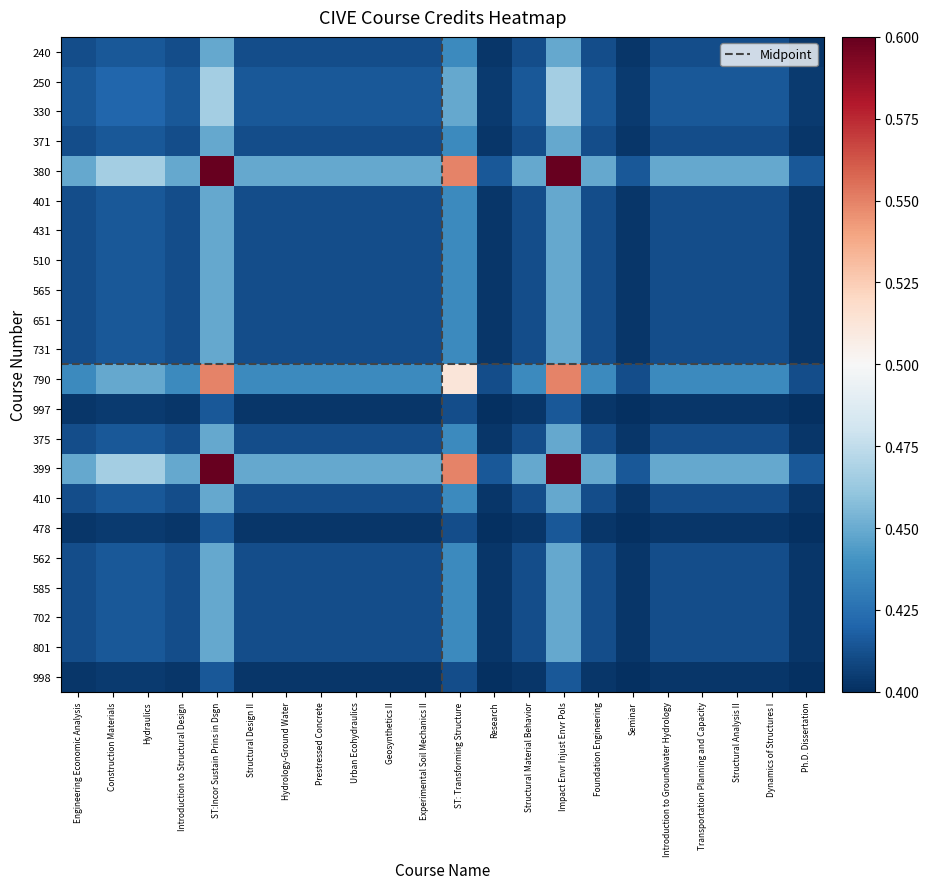

Reading left to right, transcribe all the data shown in this chart.

240: Engineering Economic Analysis=0.4	Construction Materials=0.4	Hydraulics=0.4	Introduction to Structural Design=0.4	ST:Incor Sustain Prins in Dsgn=0.4	Structural Design II=0.4	Hydrology-Ground Water=0.4	Prestressed Concrete=0.4	Urban Ecohydraulics=0.4	Geosynthetics II=0.4	Experimental Soil Mechanics II=0.4	ST: Transforming Structure=0.4	Research=0.4	Structural Material Behavior=0.4	Impact Envr Injust Envr Pols=0.4	Foundation Engineering=0.4	Seminar=0.4	Introduction to Groundwater Hydrology=0.4	Transportation Planning and Capacity=0.4	Structural Analysis II=0.4	Dynamics of Structures I=0.4	Ph.D. Dissertation=0.4
250: Engineering Economic Analysis=0.4	Construction Materials=0.4	Hydraulics=0.4	Introduction to Structural Design=0.4	ST:Incor Sustain Prins in Dsgn=0.5	Structural Design II=0.4	Hydrology-Ground Water=0.4	Prestressed Concrete=0.4	Urban Ecohydraulics=0.4	Geosynthetics II=0.4	Experimental Soil Mechanics II=0.4	ST: Transforming Structure=0.4	Research=0.4	Structural Material Behavior=0.4	Impact Envr Injust Envr Pols=0.5	Foundation Engineering=0.4	Seminar=0.4	Introduction to Groundwater Hydrology=0.4	Transportation Planning and Capacity=0.4	Structural Analysis II=0.4	Dynamics of Structures I=0.4	Ph.D. Dissertation=0.4
330: Engineering Economic Analysis=0.4	Construction Materials=0.4	Hydraulics=0.4	Introduction to Structural Design=0.4	ST:Incor Sustain Prins in Dsgn=0.5	Structural Design II=0.4	Hydrology-Ground Water=0.4	Prestressed Concrete=0.4	Urban Ecohydraulics=0.4	Geosynthetics II=0.4	Experimental Soil Mechanics II=0.4	ST: Transforming Structure=0.4	Research=0.4	Structural Material Behavior=0.4	Impact Envr Injust Envr Pols=0.5	Foundation Engineering=0.4	Seminar=0.4	Introduction to Groundwater Hydrology=0.4	Transportation Planning and Capacity=0.4	Structural Analysis II=0.4	Dynamics of Structures I=0.4	Ph.D. Dissertation=0.4
371: Engineering Economic Analysis=0.4	Construction Materials=0.4	Hydraulics=0.4	Introduction to Structural Design=0.4	ST:Incor Sustain Prins in Dsgn=0.4	Structural Design II=0.4	Hydrology-Ground Water=0.4	Prestressed Concrete=0.4	Urban Ecohydraulics=0.4	Geosynthetics II=0.4	Experimental Soil Mechanics II=0.4	ST: Transforming Structure=0.4	Research=0.4	Structural Material Behavior=0.4	Impact Envr Injust Envr Pols=0.4	Foundation Engineering=0.4	Seminar=0.4	Introduction to Groundwater Hydrology=0.4	Transportation Planning and Capacity=0.4	Structural Analysis II=0.4	Dynamics of Structures I=0.4	Ph.D. Dissertation=0.4
380: Engineering Economic Analysis=0.4	Construction Materials=0.5	Hydraulics=0.5	Introduction to Structural Design=0.4	ST:Incor Sustain Prins in Dsgn=0.6	Structural Design II=0.4	Hydrology-Ground Water=0.4	Prestressed Concrete=0.4	Urban Ecohydraulics=0.4	Geosynthetics II=0.4	Experimental Soil Mechanics II=0.4	ST: Transforming Structure=0.5	Research=0.4	Structural Material Behavior=0.4	Impact Envr Injust Envr Pols=0.6	Foundation Engineering=0.4	Seminar=0.4	Introduction to Groundwater Hydrology=0.4	Transportation Planning and Capacity=0.4	Structural Analysis II=0.4	Dynamics of Structures I=0.4	Ph.D. Dissertation=0.4
401: Engineering Economic Analysis=0.4	Construction Materials=0.4	Hydraulics=0.4	Introduction to Structural Design=0.4	ST:Incor Sustain Prins in Dsgn=0.4	Structural Design II=0.4	Hydrology-Ground Water=0.4	Prestressed Concrete=0.4	Urban Ecohydraulics=0.4	Geosynthetics II=0.4	Experimental Soil Mechanics II=0.4	ST: Transforming Structure=0.4	Research=0.4	Structural Material Behavior=0.4	Impact Envr Injust Envr Pols=0.4	Foundation Engineering=0.4	Seminar=0.4	Introduction to Groundwater Hydrology=0.4	Transportation Planning and Capacity=0.4	Structural Analysis II=0.4	Dynamics of Structures I=0.4	Ph.D. Dissertation=0.4
431: Engineering Economic Analysis=0.4	Construction Materials=0.4	Hydraulics=0.4	Introduction to Structural Design=0.4	ST:Incor Sustain Prins in Dsgn=0.4	Structural Design II=0.4	Hydrology-Ground Water=0.4	Prestressed Concrete=0.4	Urban Ecohydraulics=0.4	Geosynthetics II=0.4	Experimental Soil Mechanics II=0.4	ST: Transforming Structure=0.4	Research=0.4	Structural Material Behavior=0.4	Impact Envr Injust Envr Pols=0.4	Foundation Engineering=0.4	Seminar=0.4	Introduction to Groundwater Hydrology=0.4	Transportation Planning and Capacity=0.4	Structural Analysis II=0.4	Dynamics of Structures I=0.4	Ph.D. Dissertation=0.4
510: Engineering Economic Analysis=0.4	Construction Materials=0.4	Hydraulics=0.4	Introduction to Structural Design=0.4	ST:Incor Sustain Prins in Dsgn=0.4	Structural Design II=0.4	Hydrology-Ground Water=0.4	Prestressed Concrete=0.4	Urban Ecohydraulics=0.4	Geosynthetics II=0.4	Experimental Soil Mechanics II=0.4	ST: Transforming Structure=0.4	Research=0.4	Structural Material Behavior=0.4	Impact Envr Injust Envr Pols=0.4	Foundation Engineering=0.4	Seminar=0.4	Introduction to Groundwater Hydrology=0.4	Transportation Planning and Capacity=0.4	Structural Analysis II=0.4	Dynamics of Structures I=0.4	Ph.D. Dissertation=0.4
565: Engineering Economic Analysis=0.4	Construction Materials=0.4	Hydraulics=0.4	Introduction to Structural Design=0.4	ST:Incor Sustain Prins in Dsgn=0.4	Structural Design II=0.4	Hydrology-Ground Water=0.4	Prestressed Concrete=0.4	Urban Ecohydraulics=0.4	Geosynthetics II=0.4	Experimental Soil Mechanics II=0.4	ST: Transforming Structure=0.4	Research=0.4	Structural Material Behavior=0.4	Impact Envr Injust Envr Pols=0.4	Foundation Engineering=0.4	Seminar=0.4	Introduction to Groundwater Hydrology=0.4	Transportation Planning and Capacity=0.4	Structural Analysis II=0.4	Dynamics of Structures I=0.4	Ph.D. Dissertation=0.4
651: Engineering Economic Analysis=0.4	Construction Materials=0.4	Hydraulics=0.4	Introduction to Structural Design=0.4	ST:Incor Sustain Prins in Dsgn=0.4	Structural Design II=0.4	Hydrology-Ground Water=0.4	Prestressed Concrete=0.4	Urban Ecohydraulics=0.4	Geosynthetics II=0.4	Experimental Soil Mechanics II=0.4	ST: Transforming Structure=0.4	Research=0.4	Structural Material Behavior=0.4	Impact Envr Injust Envr Pols=0.4	Foundation Engineering=0.4	Seminar=0.4	Introduction to Groundwater Hydrology=0.4	Transportation Planning and Capacity=0.4	Structural Analysis II=0.4	Dynamics of Structures I=0.4	Ph.D. Dissertation=0.4
731: Engineering Economic Analysis=0.4	Construction Materials=0.4	Hydraulics=0.4	Introduction to Structural Design=0.4	ST:Incor Sustain Prins in Dsgn=0.4	Structural Design II=0.4	Hydrology-Ground Water=0.4	Prestressed Concrete=0.4	Urban Ecohydraulics=0.4	Geosynthetics II=0.4	Experimental Soil Mechanics II=0.4	ST: Transforming Structure=0.4	Research=0.4	Structural Material Behavior=0.4	Impact Envr Injust Envr Pols=0.4	Foundation Engineering=0.4	Seminar=0.4	Introduction to Groundwater Hydrology=0.4	Transportation Planning and Capacity=0.4	Structural Analysis II=0.4	Dynamics of Structures I=0.4	Ph.D. Dissertation=0.4
790: Engineering Economic Analysis=0.4	Construction Materials=0.4	Hydraulics=0.4	Introduction to Structural Design=0.4	ST:Incor Sustain Prins in Dsgn=0.5	Structural Design II=0.4	Hydrology-Ground Water=0.4	Prestressed Concrete=0.4	Urban Ecohydraulics=0.4	Geosynthetics II=0.4	Experimental Soil Mechanics II=0.4	ST: Transforming Structure=0.5	Research=0.4	Structural Material Behavior=0.4	Impact Envr Injust Envr Pols=0.5	Foundation Engineering=0.4	Seminar=0.4	Introduction to Groundwater Hydrology=0.4	Transportation Planning and Capacity=0.4	Structural Analysis II=0.4	Dynamics of Structures I=0.4	Ph.D. Dissertation=0.4
997: Engineering Economic Analysis=0.4	Construction Materials=0.4	Hydraulics=0.4	Introduction to Structural Design=0.4	ST:Incor Sustain Prins in Dsgn=0.4	Structural Design II=0.4	Hydrology-Ground Water=0.4	Prestressed Concrete=0.4	Urban Ecohydraulics=0.4	Geosynthetics II=0.4	Experimental Soil Mechanics II=0.4	ST: Transforming Structure=0.4	Research=0.4	Structural Material Behavior=0.4	Impact Envr Injust Envr Pols=0.4	Foundation Engineering=0.4	Seminar=0.4	Introduction to Groundwater Hydrology=0.4	Transportation Planning and Capacity=0.4	Structural Analysis II=0.4	Dynamics of Structures I=0.4	Ph.D. Dissertation=0.4
375: Engineering Economic Analysis=0.4	Construction Materials=0.4	Hydraulics=0.4	Introduction to Structural Design=0.4	ST:Incor Sustain Prins in Dsgn=0.4	Structural Design II=0.4	Hydrology-Ground Water=0.4	Prestressed Concrete=0.4	Urban Ecohydraulics=0.4	Geosynthetics II=0.4	Experimental Soil Mechanics II=0.4	ST: Transforming Structure=0.4	Research=0.4	Structural Material Behavior=0.4	Impact Envr Injust Envr Pols=0.4	Foundation Engineering=0.4	Seminar=0.4	Introduction to Groundwater Hydrology=0.4	Transportation Planning and Capacity=0.4	Structural Analysis II=0.4	Dynamics of Structures I=0.4	Ph.D. Dissertation=0.4
399: Engineering Economic Analysis=0.4	Construction Materials=0.5	Hydraulics=0.5	Introduction to Structural Design=0.4	ST:Incor Sustain Prins in Dsgn=0.6	Structural Design II=0.4	Hydrology-Ground Water=0.4	Prestressed Concrete=0.4	Urban Ecohydraulics=0.4	Geosynthetics II=0.4	Experimental Soil Mechanics II=0.4	ST: Transforming Structure=0.5	Research=0.4	Structural Material Behavior=0.4	Impact Envr Injust Envr Pols=0.6	Foundation Engineering=0.4	Seminar=0.4	Introduction to Groundwater Hydrology=0.4	Transportation Planning and Capacity=0.4	Structural Analysis II=0.4	Dynamics of Structures I=0.4	Ph.D. Dissertation=0.4
410: Engineering Economic Analysis=0.4	Construction Materials=0.4	Hydraulics=0.4	Introduction to Structural Design=0.4	ST:Incor Sustain Prins in Dsgn=0.4	Structural Design II=0.4	Hydrology-Ground Water=0.4	Prestressed Concrete=0.4	Urban Ecohydraulics=0.4	Geosynthetics II=0.4	Experimental Soil Mechanics II=0.4	ST: Transforming Structure=0.4	Research=0.4	Structural Material Behavior=0.4	Impact Envr Injust Envr Pols=0.4	Foundation Engineering=0.4	Seminar=0.4	Introduction to Groundwater Hydrology=0.4	Transportation Planning and Capacity=0.4	Structural Analysis II=0.4	Dynamics of Structures I=0.4	Ph.D. Dissertation=0.4
478: Engineering Economic Analysis=0.4	Construction Materials=0.4	Hydraulics=0.4	Introduction to Structural Design=0.4	ST:Incor Sustain Prins in Dsgn=0.4	Structural Design II=0.4	Hydrology-Ground Water=0.4	Prestressed Concrete=0.4	Urban Ecohydraulics=0.4	Geosynthetics II=0.4	Experimental Soil Mechanics II=0.4	ST: Transforming Structure=0.4	Research=0.4	Structural Material Behavior=0.4	Impact Envr Injust Envr Pols=0.4	Foundation Engineering=0.4	Seminar=0.4	Introduction to Groundwater Hydrology=0.4	Transportation Planning and Capacity=0.4	Structural Analysis II=0.4	Dynamics of Structures I=0.4	Ph.D. Dissertation=0.4
562: Engineering Economic Analysis=0.4	Construction Materials=0.4	Hydraulics=0.4	Introduction to Structural Design=0.4	ST:Incor Sustain Prins in Dsgn=0.4	Structural Design II=0.4	Hydrology-Ground Water=0.4	Prestressed Concrete=0.4	Urban Ecohydraulics=0.4	Geosynthetics II=0.4	Experimental Soil Mechanics II=0.4	ST: Transforming Structure=0.4	Research=0.4	Structural Material Behavior=0.4	Impact Envr Injust Envr Pols=0.4	Foundation Engineering=0.4	Seminar=0.4	Introduction to Groundwater Hydrology=0.4	Transportation Planning and Capacity=0.4	Structural Analysis II=0.4	Dynamics of Structures I=0.4	Ph.D. Dissertation=0.4
585: Engineering Economic Analysis=0.4	Construction Materials=0.4	Hydraulics=0.4	Introduction to Structural Design=0.4	ST:Incor Sustain Prins in Dsgn=0.4	Structural Design II=0.4	Hydrology-Ground Water=0.4	Prestressed Concrete=0.4	Urban Ecohydraulics=0.4	Geosynthetics II=0.4	Experimental Soil Mechanics II=0.4	ST: Transforming Structure=0.4	Research=0.4	Structural Material Behavior=0.4	Impact Envr Injust Envr Pols=0.4	Foundation Engineering=0.4	Seminar=0.4	Introduction to Groundwater Hydrology=0.4	Transportation Planning and Capacity=0.4	Structural Analysis II=0.4	Dynamics of Structures I=0.4	Ph.D. Dissertation=0.4
702: Engineering Economic Analysis=0.4	Construction Materials=0.4	Hydraulics=0.4	Introduction to Structural Design=0.4	ST:Incor Sustain Prins in Dsgn=0.4	Structural Design II=0.4	Hydrology-Ground Water=0.4	Prestressed Concrete=0.4	Urban Ecohydraulics=0.4	Geosynthetics II=0.4	Experimental Soil Mechanics II=0.4	ST: Transforming Structure=0.4	Research=0.4	Structural Material Behavior=0.4	Impact Envr Injust Envr Pols=0.4	Foundation Engineering=0.4	Seminar=0.4	Introduction to Groundwater Hydrology=0.4	Transportation Planning and Capacity=0.4	Structural Analysis II=0.4	Dynamics of Structures I=0.4	Ph.D. Dissertation=0.4
801: Engineering Economic Analysis=0.4	Construction Materials=0.4	Hydraulics=0.4	Introduction to Structural Design=0.4	ST:Incor Sustain Prins in Dsgn=0.4	Structural Design II=0.4	Hydrology-Ground Water=0.4	Prestressed Concrete=0.4	Urban Ecohydraulics=0.4	Geosynthetics II=0.4	Experimental Soil Mechanics II=0.4	ST: Transforming Structure=0.4	Research=0.4	Structural Material Behavior=0.4	Impact Envr Injust Envr Pols=0.4	Foundation Engineering=0.4	Seminar=0.4	Introduction to Groundwater Hydrology=0.4	Transportation Planning and Capacity=0.4	Structural Analysis II=0.4	Dynamics of Structures I=0.4	Ph.D. Dissertation=0.4
998: Engineering Economic Analysis=0.4	Construction Materials=0.4	Hydraulics=0.4	Introduction to Structural Design=0.4	ST:Incor Sustain Prins in Dsgn=0.4	Structural Design II=0.4	Hydrology-Ground Water=0.4	Prestressed Concrete=0.4	Urban Ecohydraulics=0.4	Geosynthetics II=0.4	Experimental Soil Mechanics II=0.4	ST: Transforming Structure=0.4	Research=0.4	Structural Material Behavior=0.4	Impact Envr Injust Envr Pols=0.4	Foundation Engineering=0.4	Seminar=0.4	Introduction to Groundwater Hydrology=0.4	Transportation Planning and Capacity=0.4	Structural Analysis II=0.4	Dynamics of Structures I=0.4	Ph.D. Dissertation=0.4